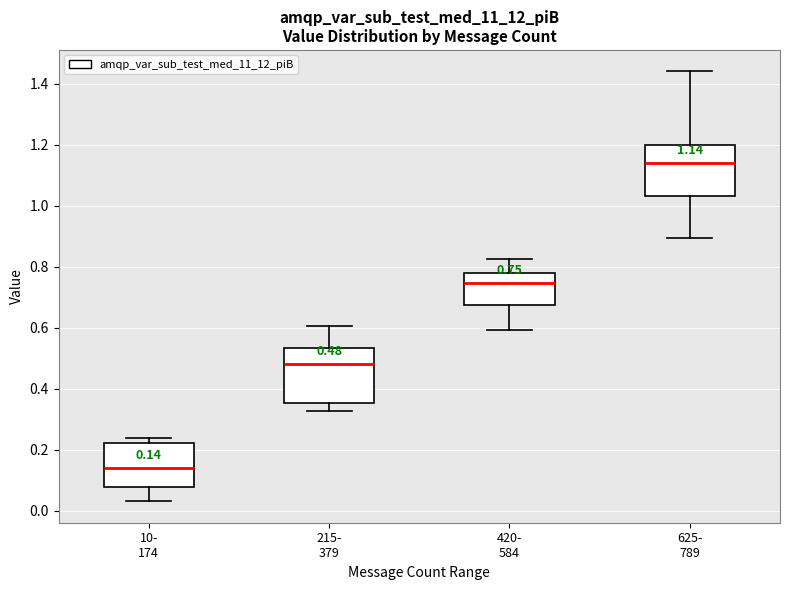

Which box has the highest median line?

625- 789